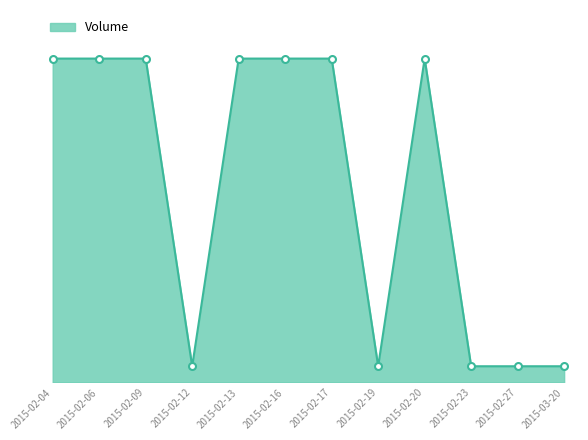

The chart shows a value of 1 at 2015-02-12. True or false?

True